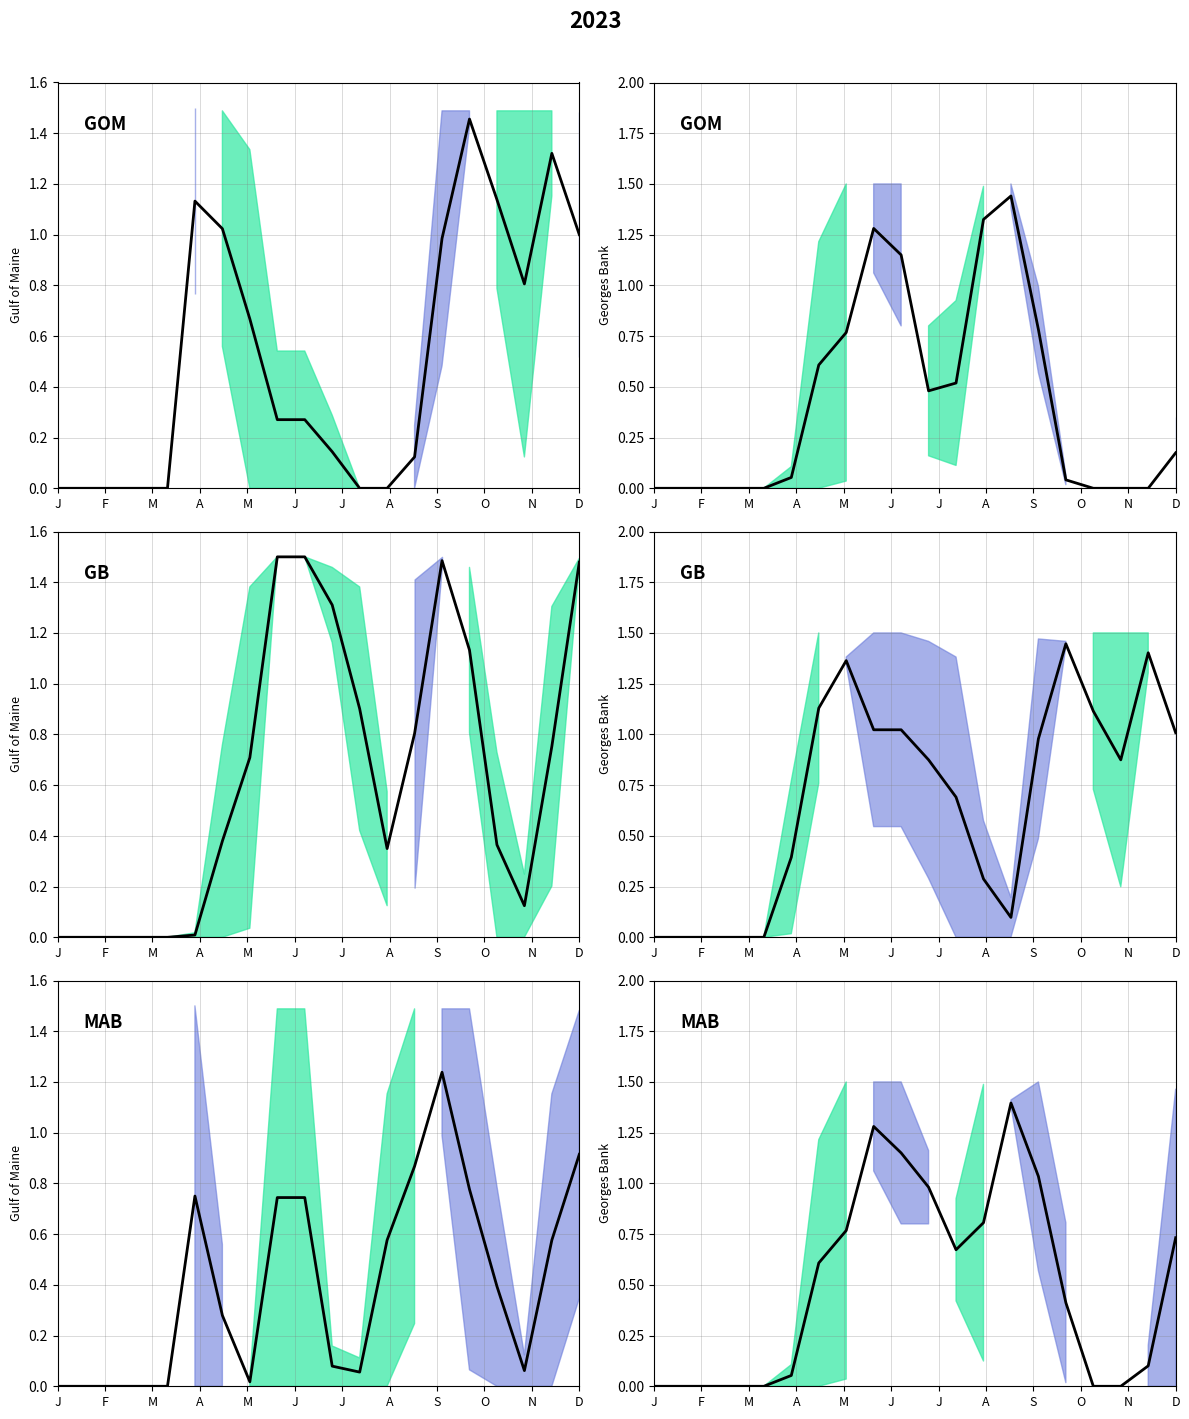

At which category does the chart reach its minimum across all series?

J